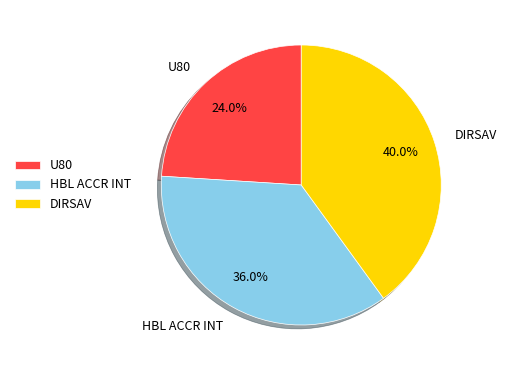

Is the sum of DIRSAV and HBL ACCR INT greater than half?

Yes